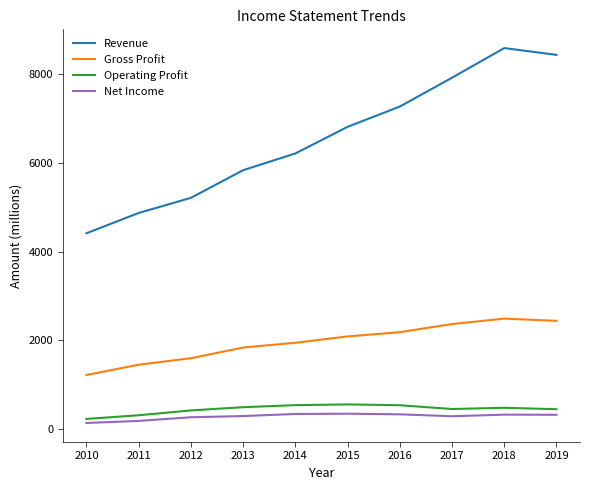

Between 2015 and 2018, which series saw the biggest shift?

Revenue